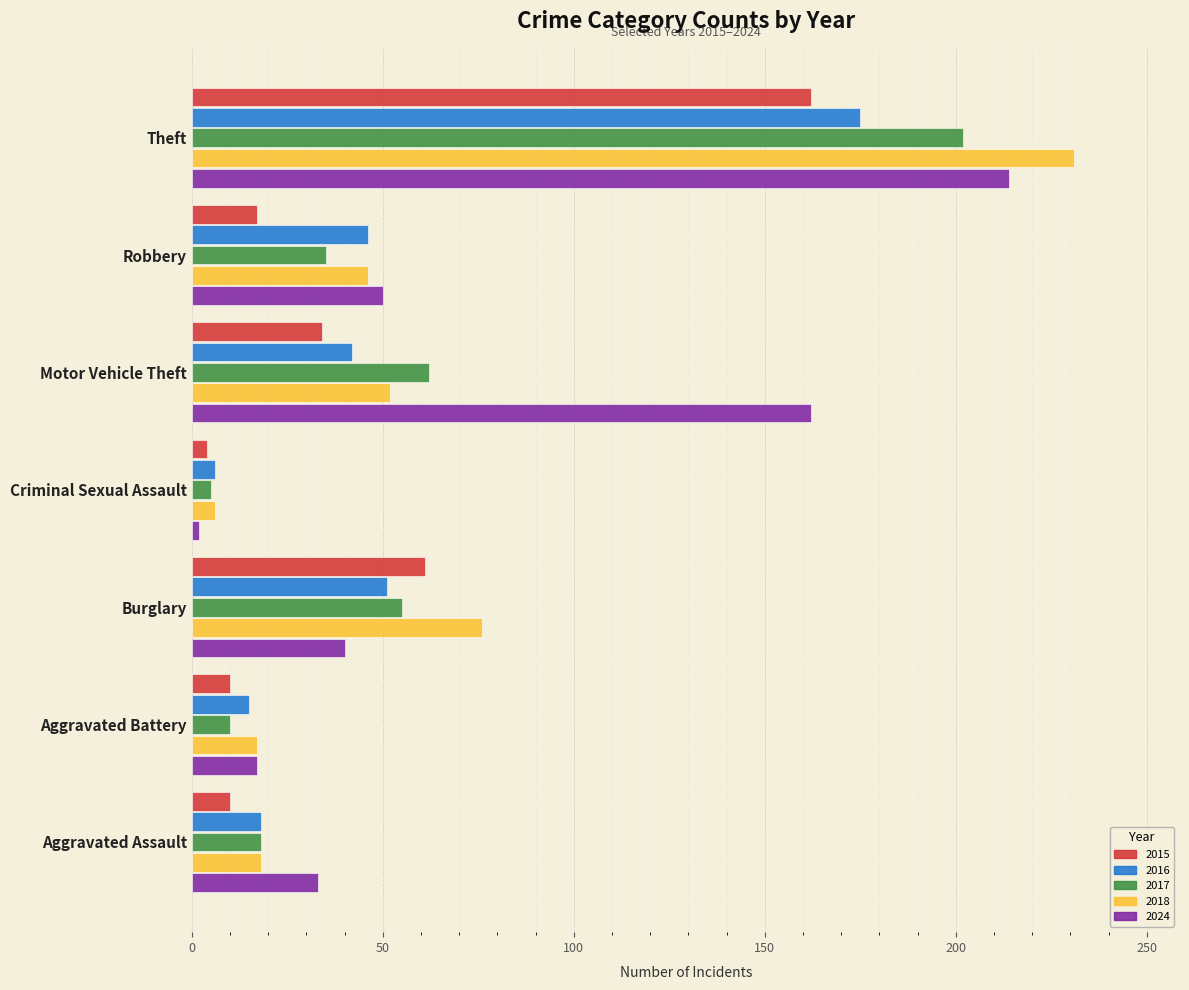

True or false: 2015 has a value of 56 at Theft.

False